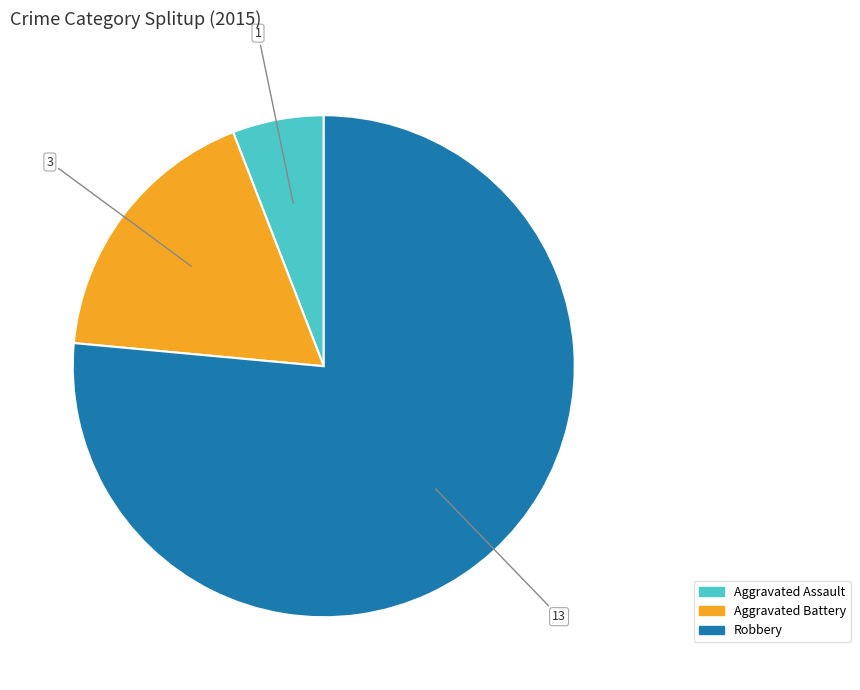

Do Aggravated Battery and Robbery together represent more than half of the pie?

Yes